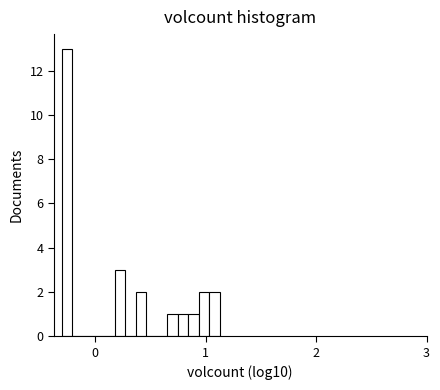

Around what value on the x-axis is the tallest bar? Give the approximate position of its centre, as read against the axis.

-0.3